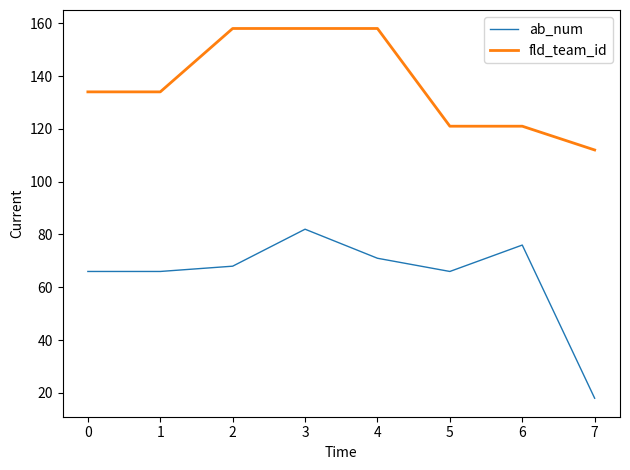

What is the sum of all ab_num values?

513